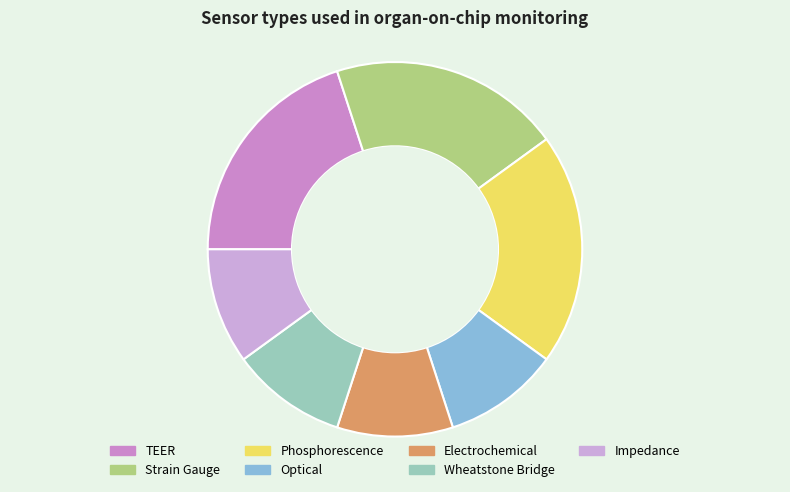

What is the ratio of the value at Electrochemical to the value at Strain Gauge?

0.5